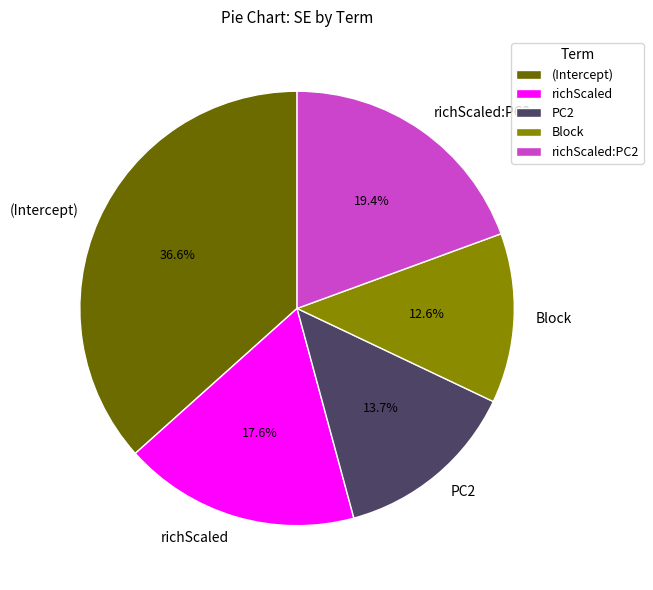

Combined, what portion of the pie is richScaled:PC2 and richScaled?

37.0%